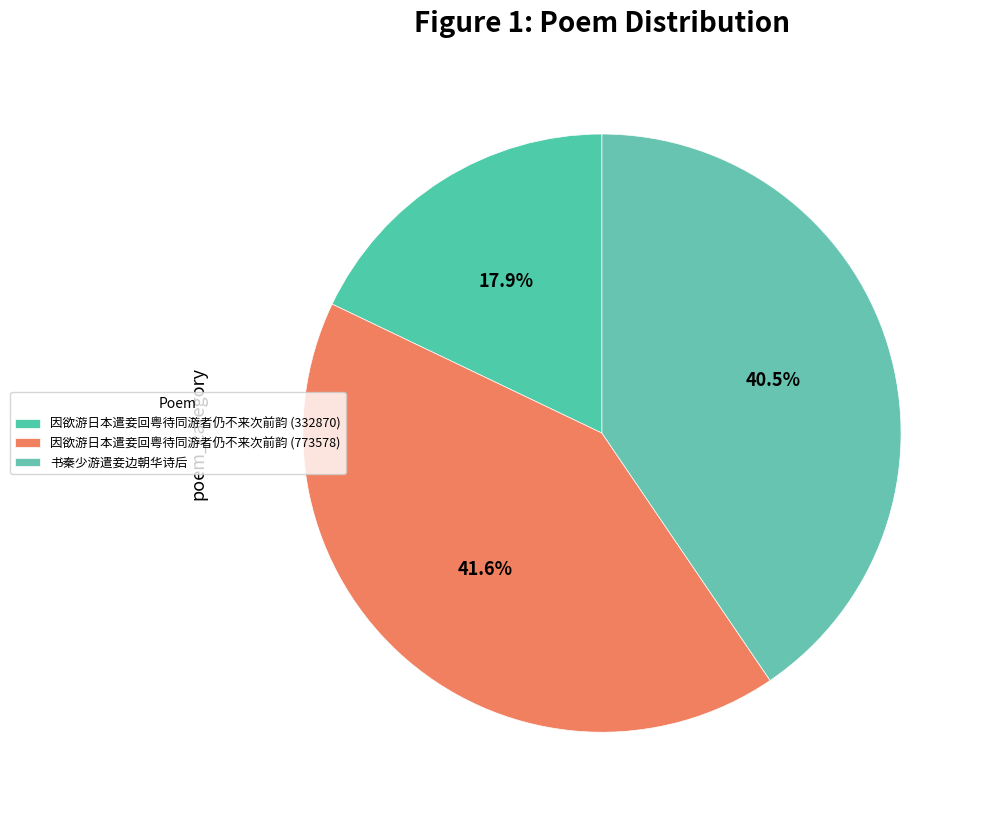

Count the number of slices in the pie.

3